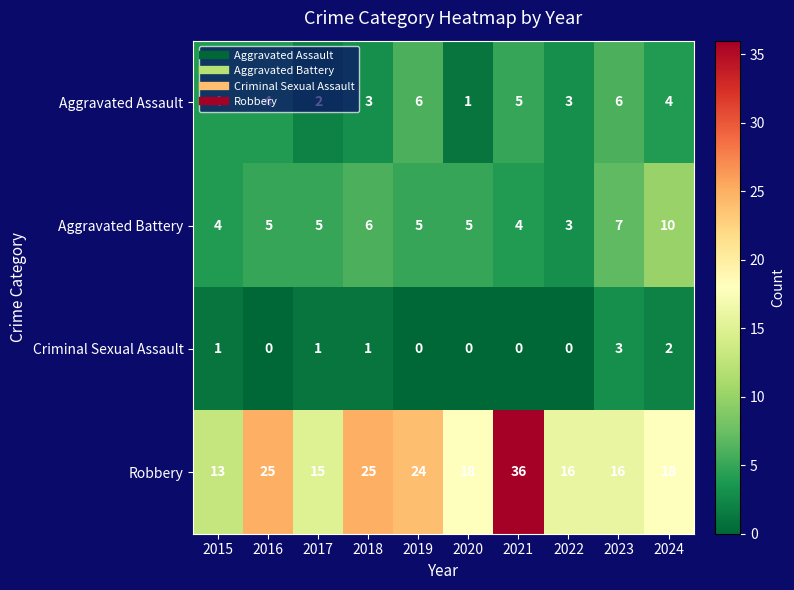

How many data points does each series have?

10